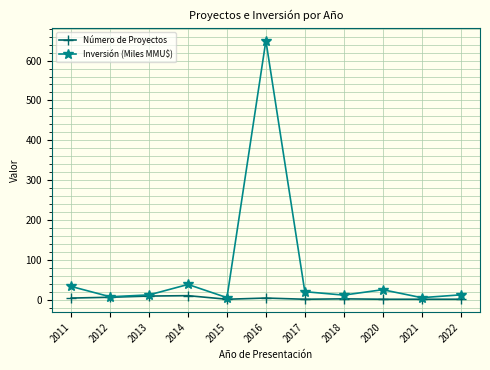

True or false: Número de Proyectos has more than 0 interior local peaks.

True